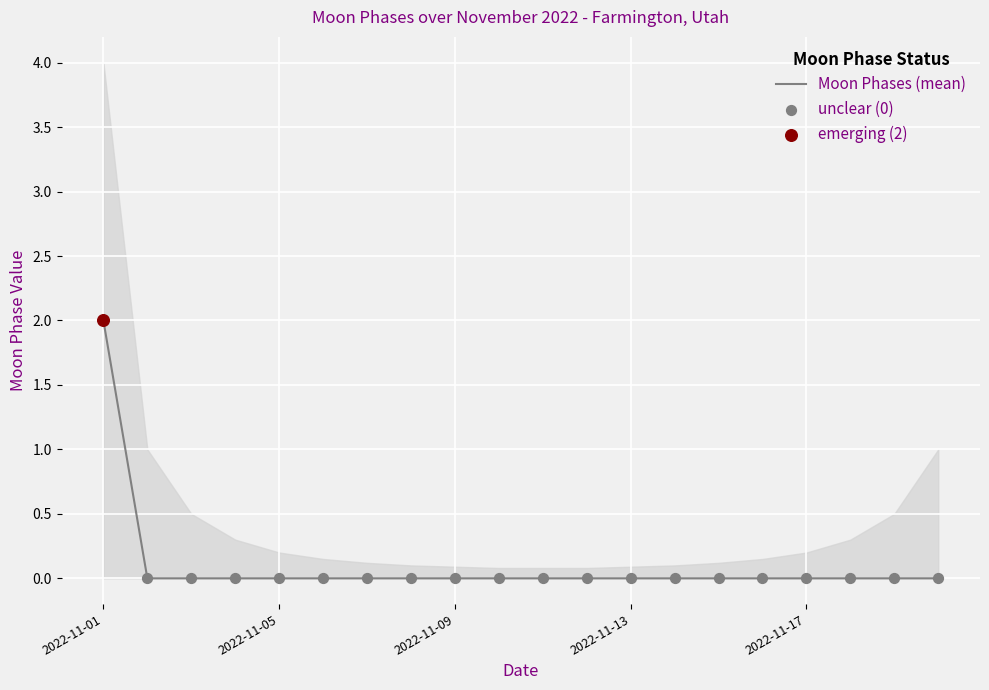

Is it true that Moon Phases (mean) equals 1 at 2022-11-05?

False